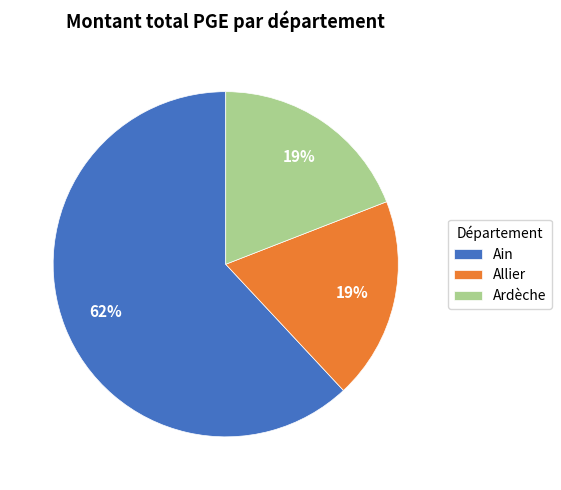

Is the sum of Ain and Allier greater than half?

Yes